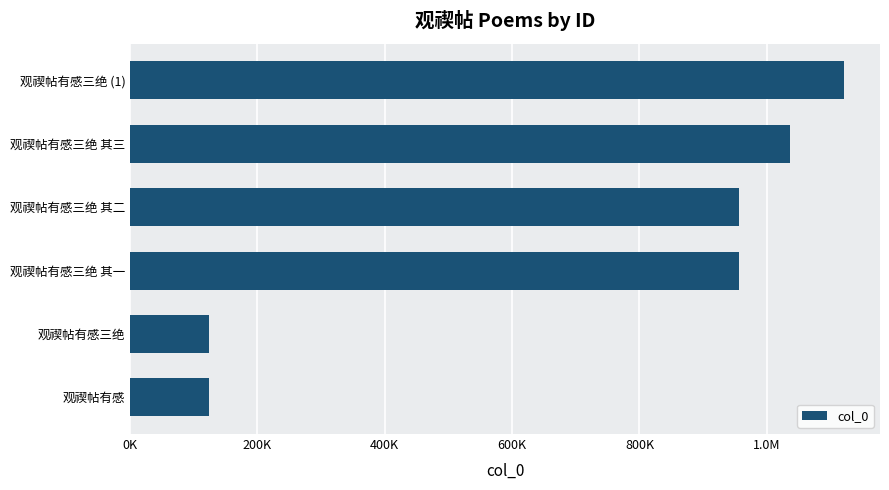

How many values are below 957008?

3